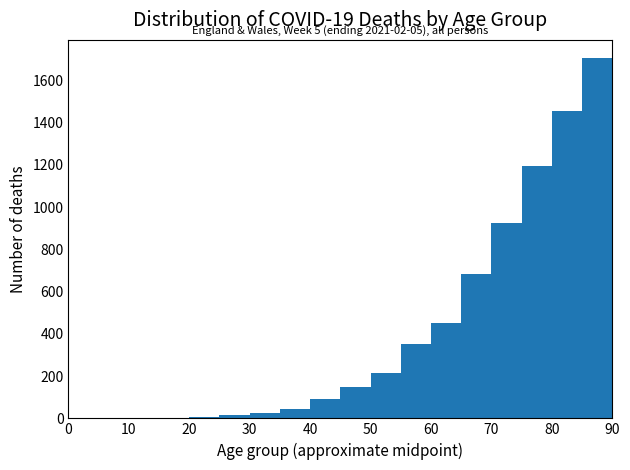

Over which range of the x-axis is the bar tallest?

85 to 90